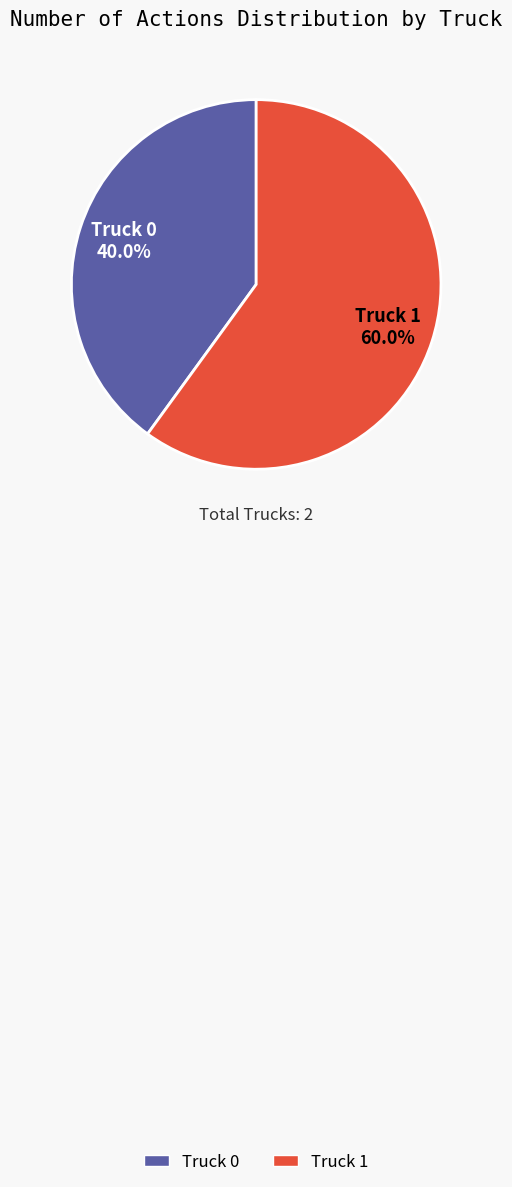

Does Truck 0 represent more than half of the total?

No